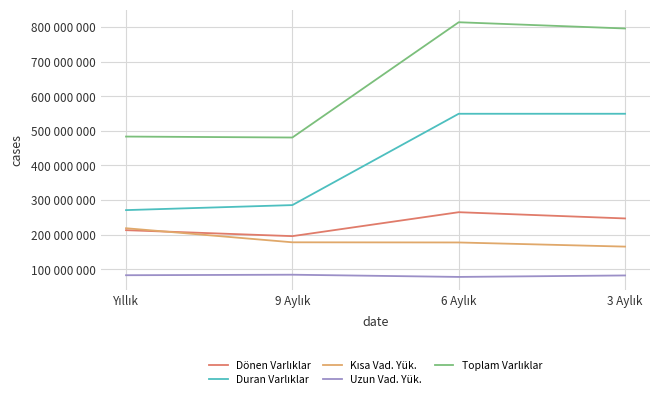

True or false: Dönen Varlıklar and Toplam Varlıklar cross at least once.

False